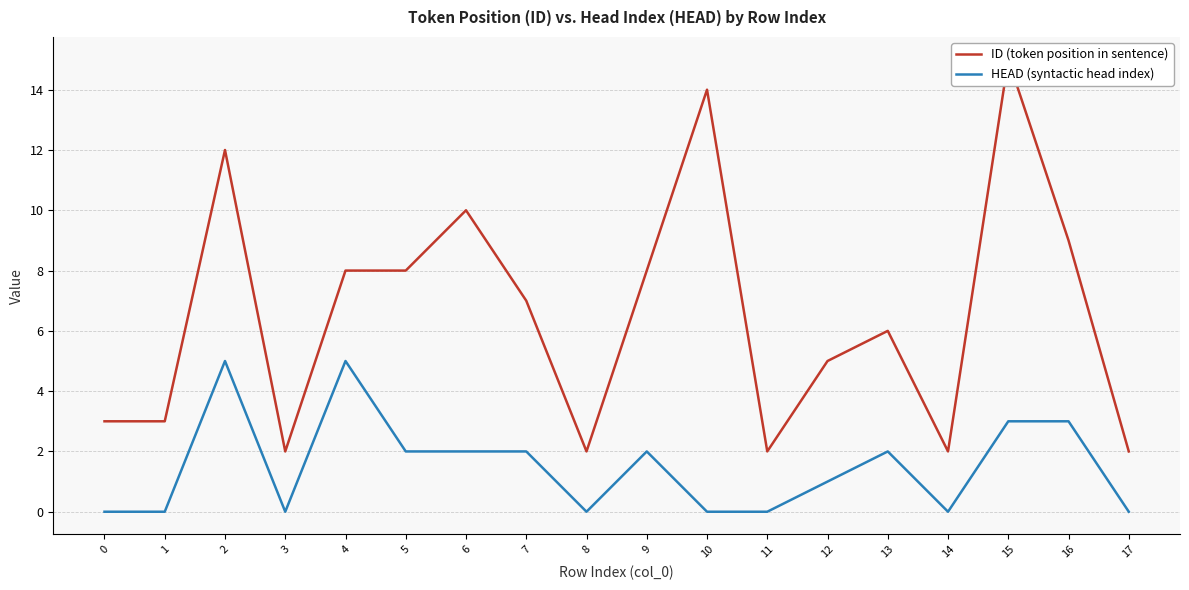

Which series has the largest total across all categories?

ID (token position in sentence)